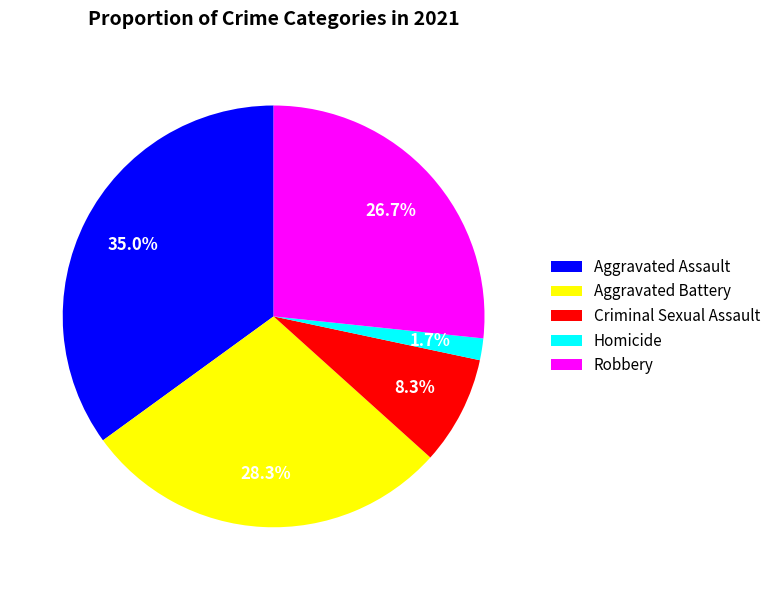

Approximately how many times larger is the value at Criminal Sexual Assault compared to Aggravated Battery?

0.3